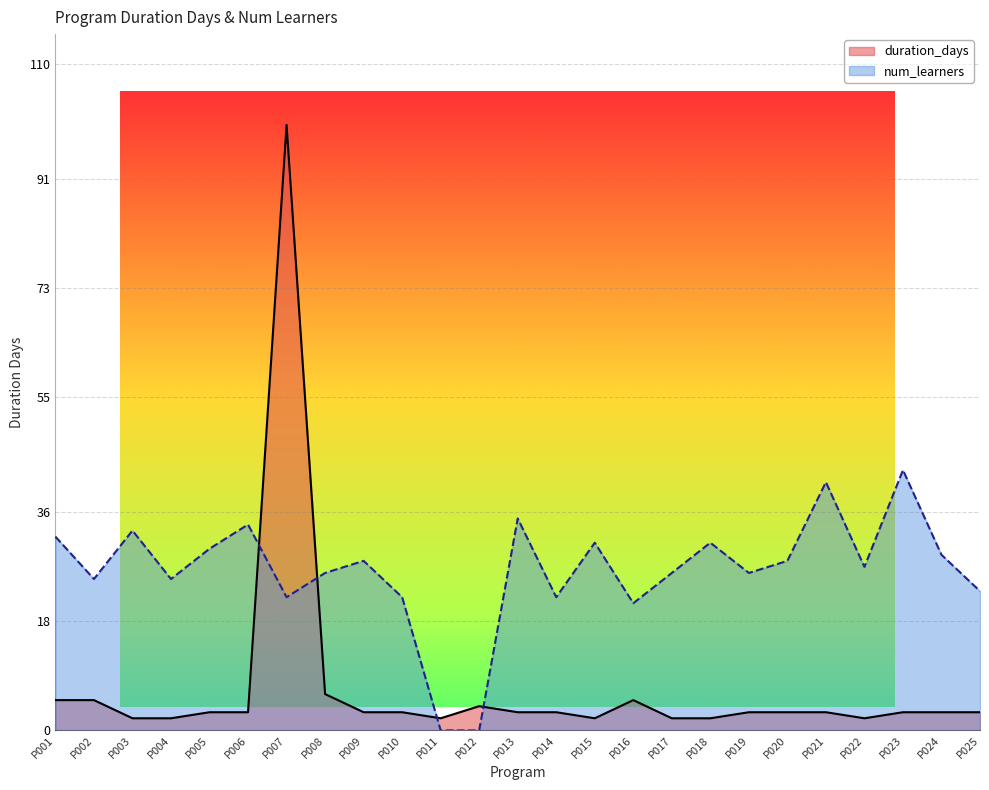

Which label corresponds to the smallest value in the chart?

P011